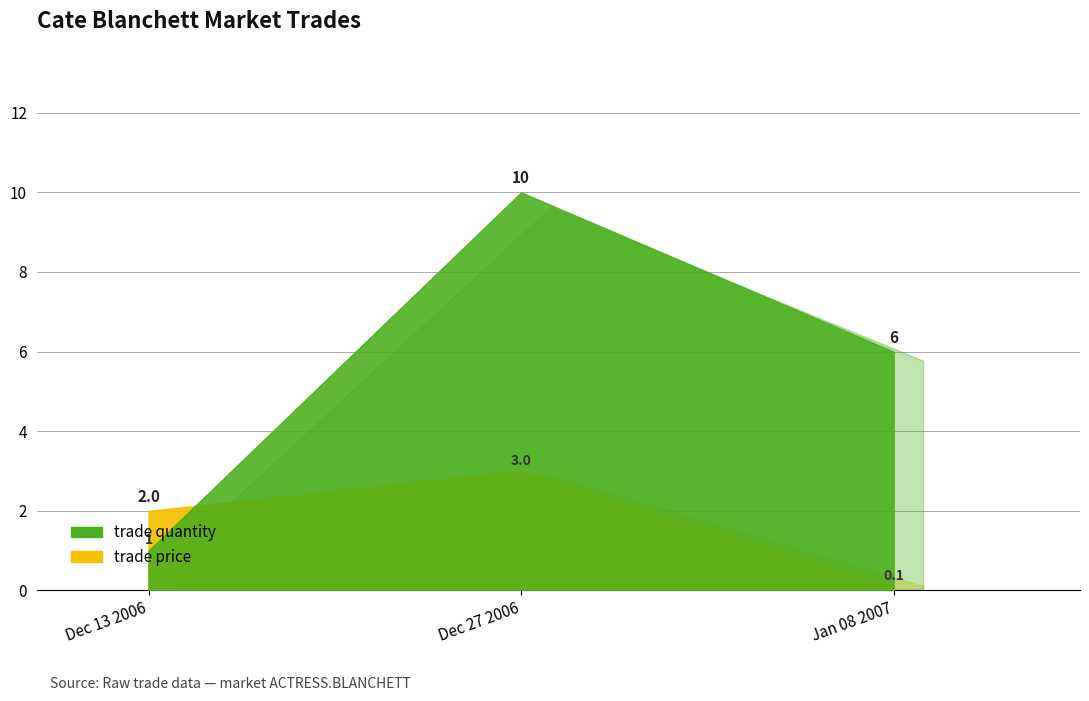

Count the trade quantity values in the range 1 to 10.

3